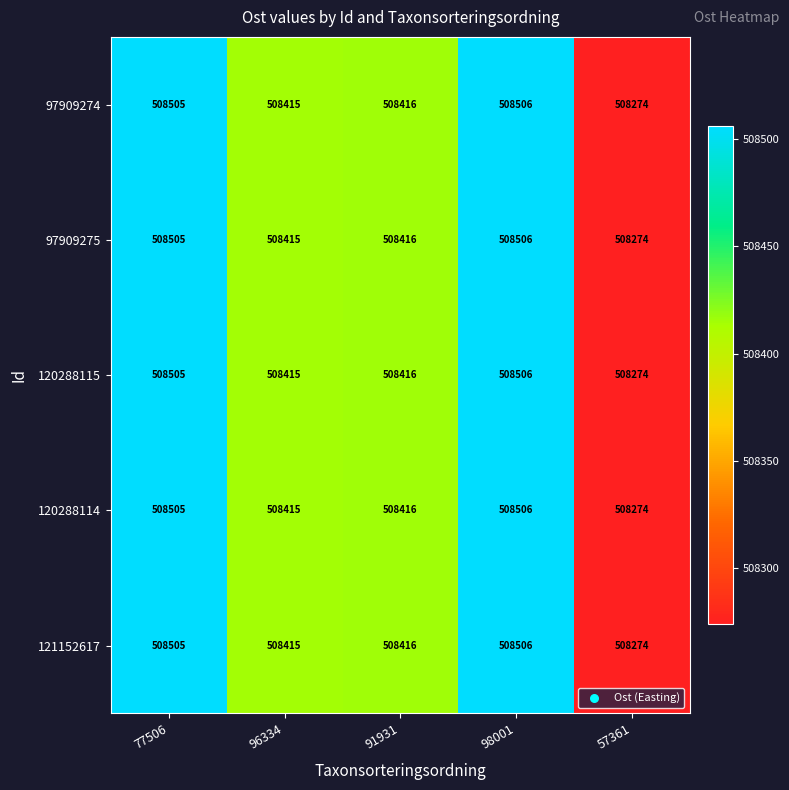

Read the 97909274 value at 98001, to the nearest 50.

508500